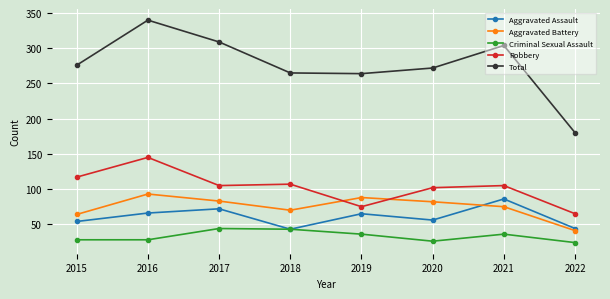

Is the value of Total at 2019 greater than the value of Criminal Sexual Assault at 2016?

Yes